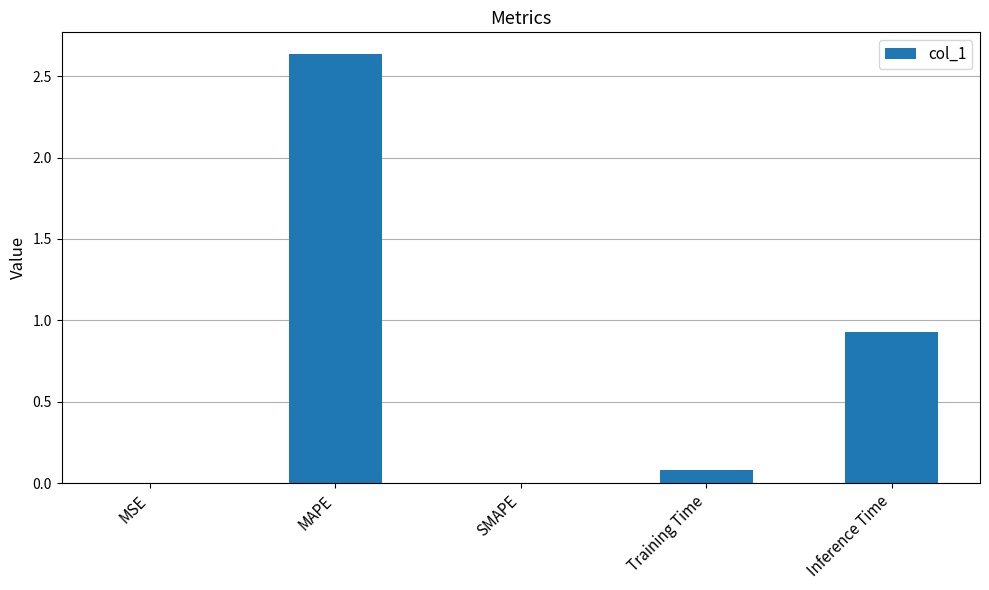

At which category does the chart reach its peak across all series?

MAPE